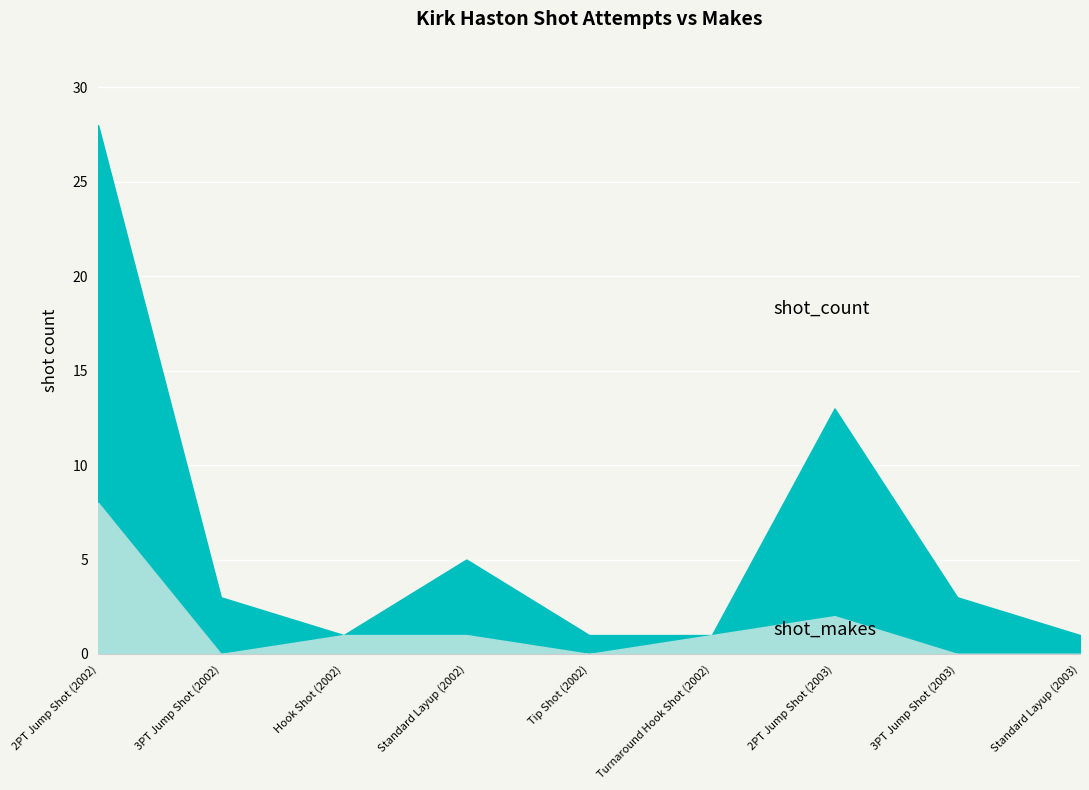

True or false: shot_makes has a value of 0 at Tip Shot (2002).

True